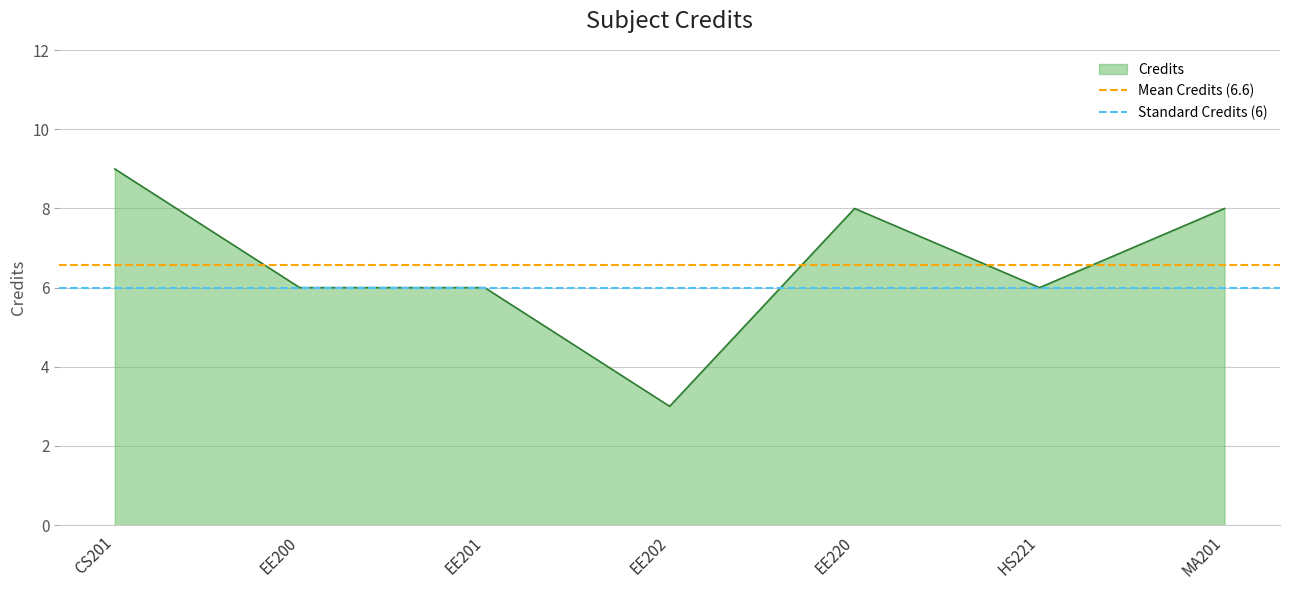

True or false: Standard Credits (6) has a value of 6.0 at CS201.

True